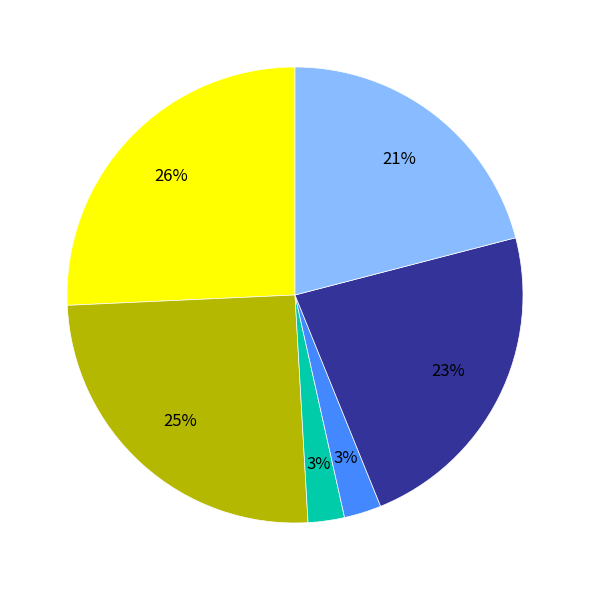

To the nearest percent, what is the difference between the largest and smallest slice percentages?

23%